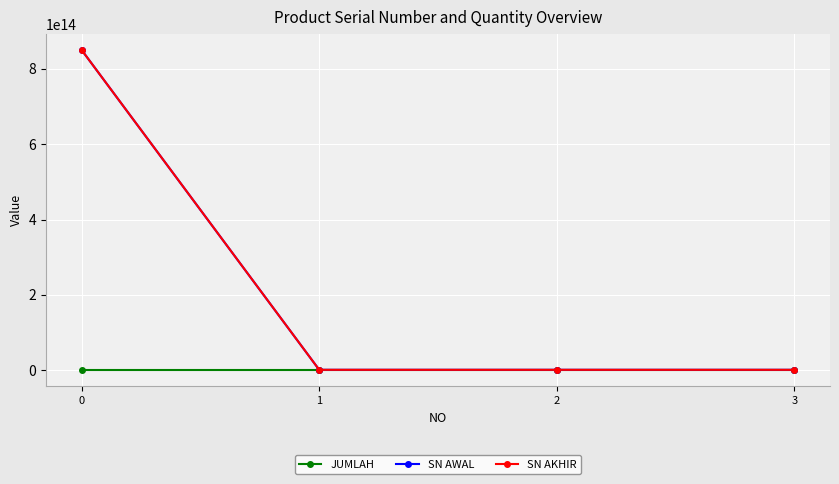

True or false: SN AWAL has more than 1 interior local peaks.

False